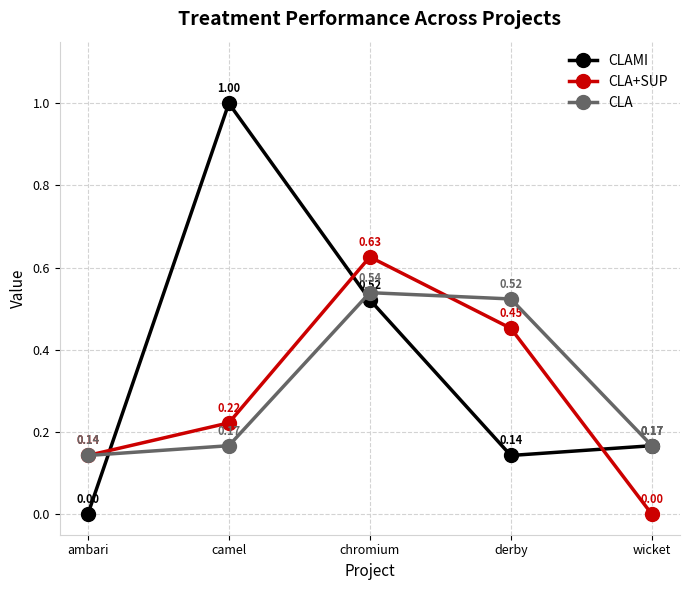

Where is the first local maximum for CLA?

chromium